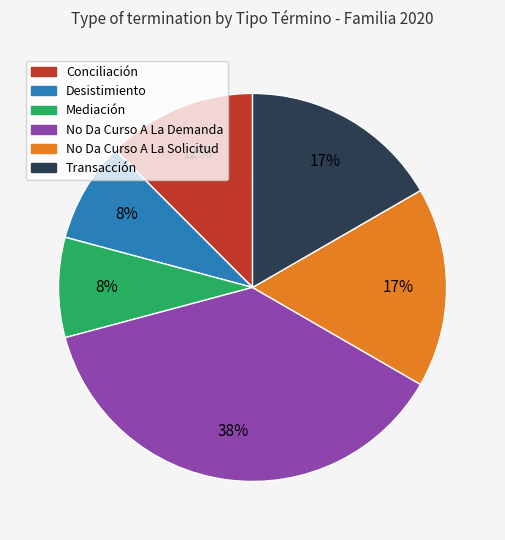

What percentage is the No Da Curso A La Solicitud slice, to the nearest percent?

17%